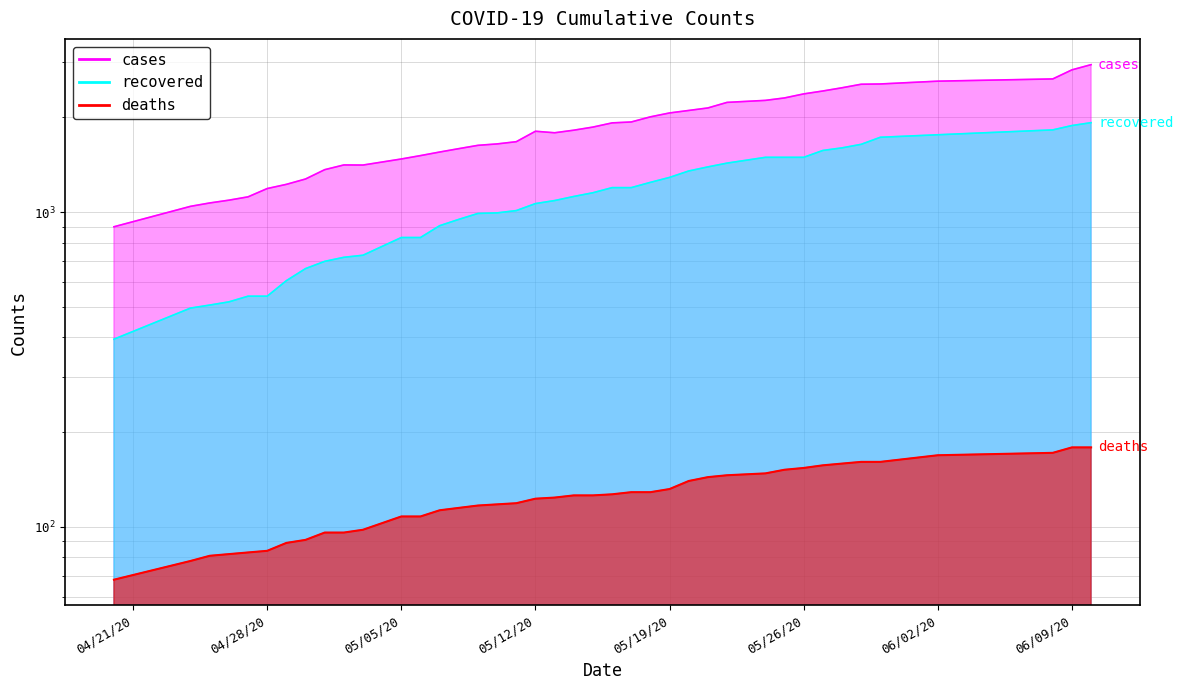

What is the difference between the maximum and minimum values in the cases series?

2044